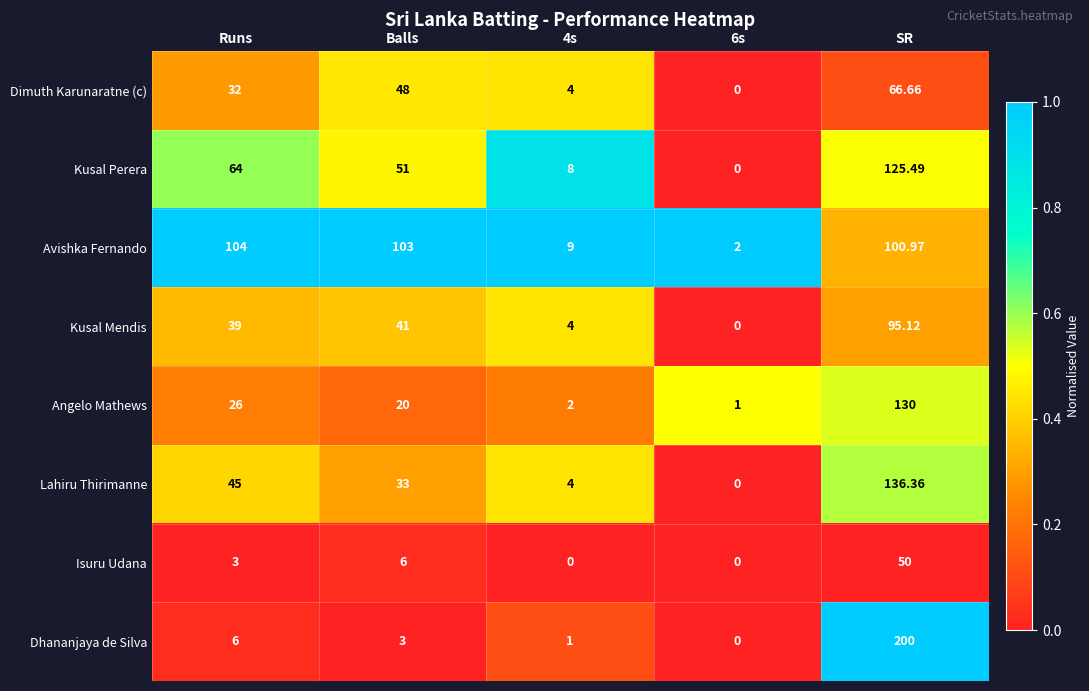

Which label corresponds to the largest value in the chart?

SR